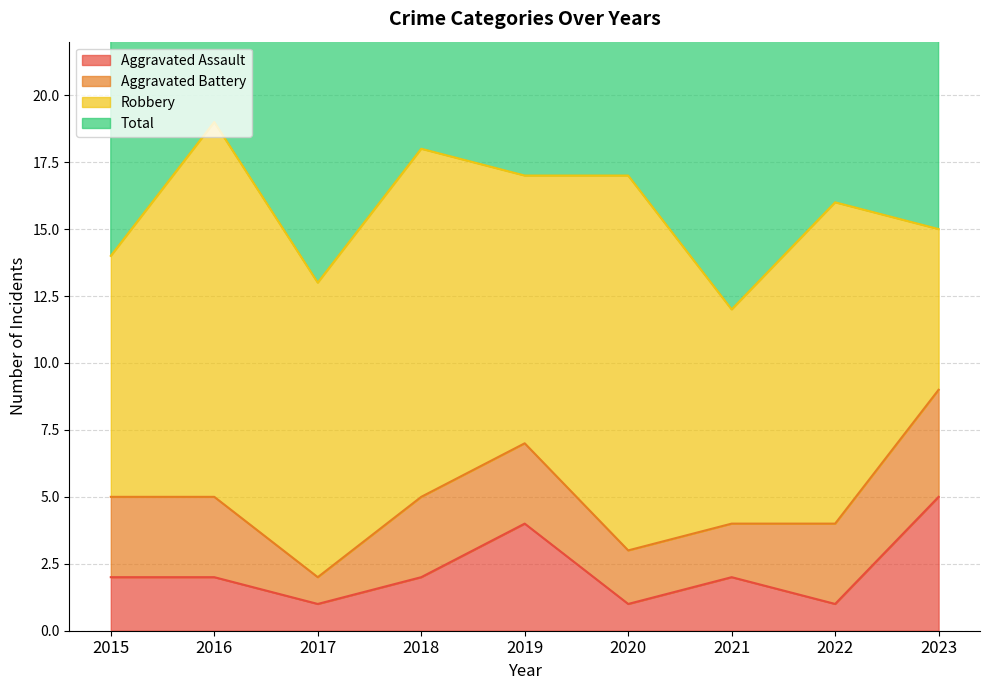

What is the sum of all Total values?

287